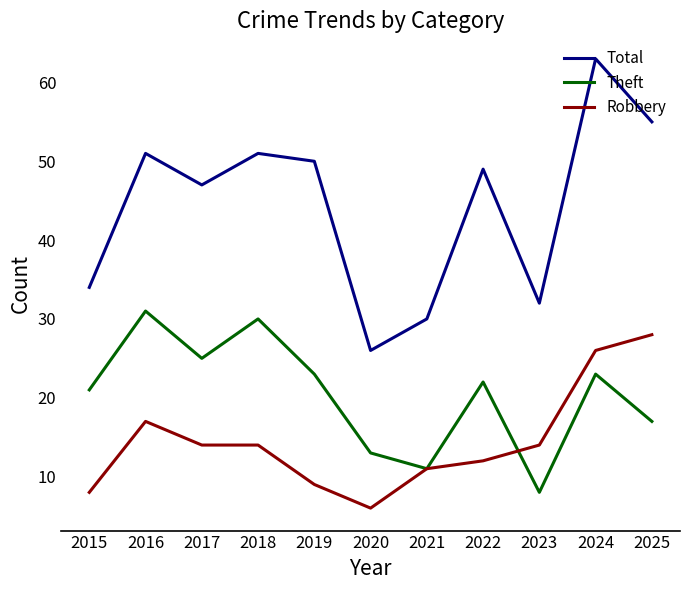

Rank the series by their maximum value, from lowest to highest.

Robbery, Theft, Total